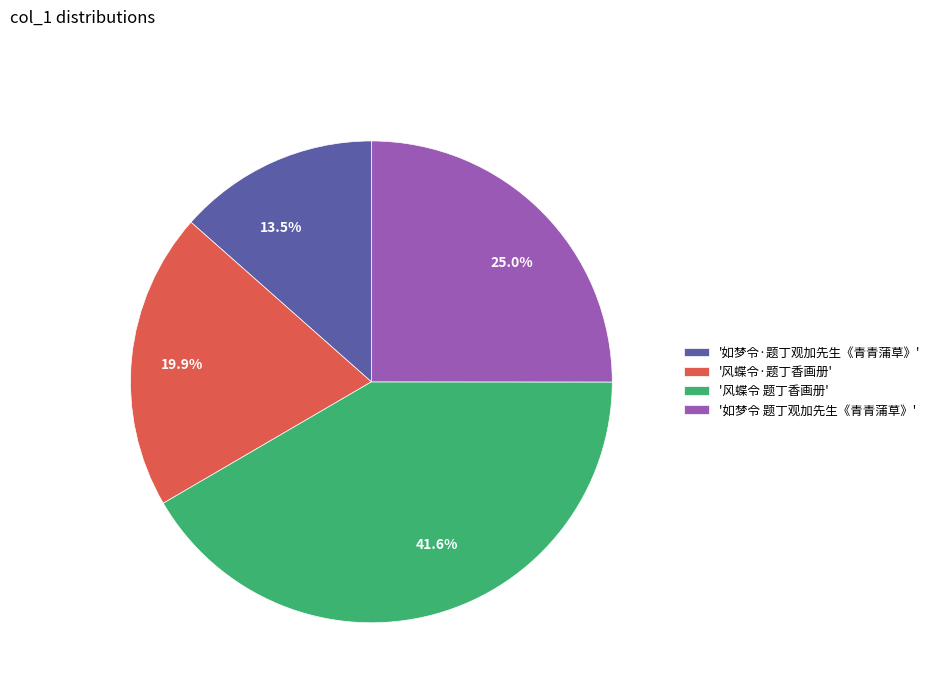

Is there a majority slice in this chart?

No